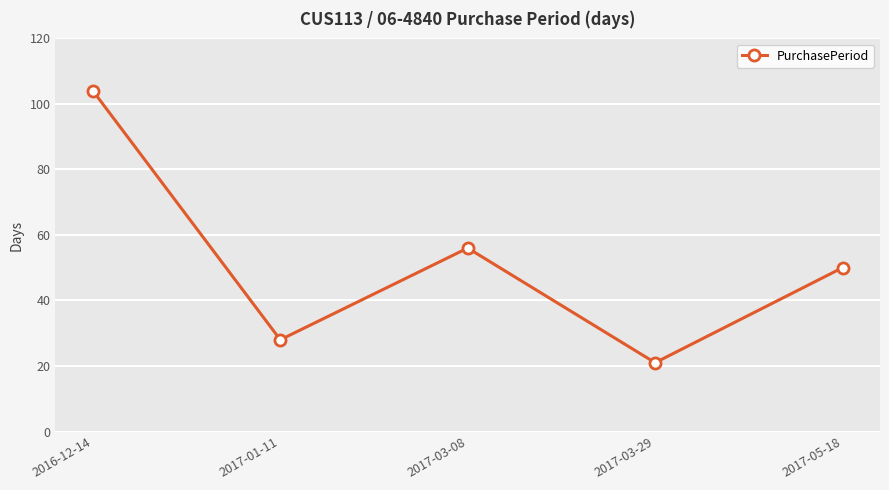

Is this an area chart (filled region under the line)?

No